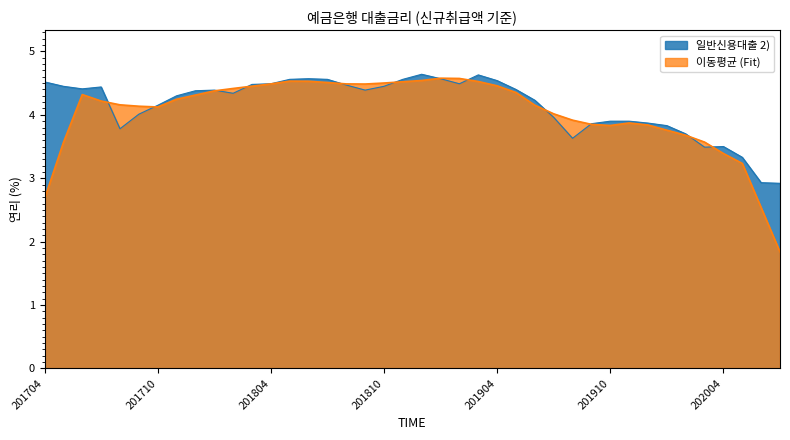

What is the change in value from 201906 to 201912?

-0.4